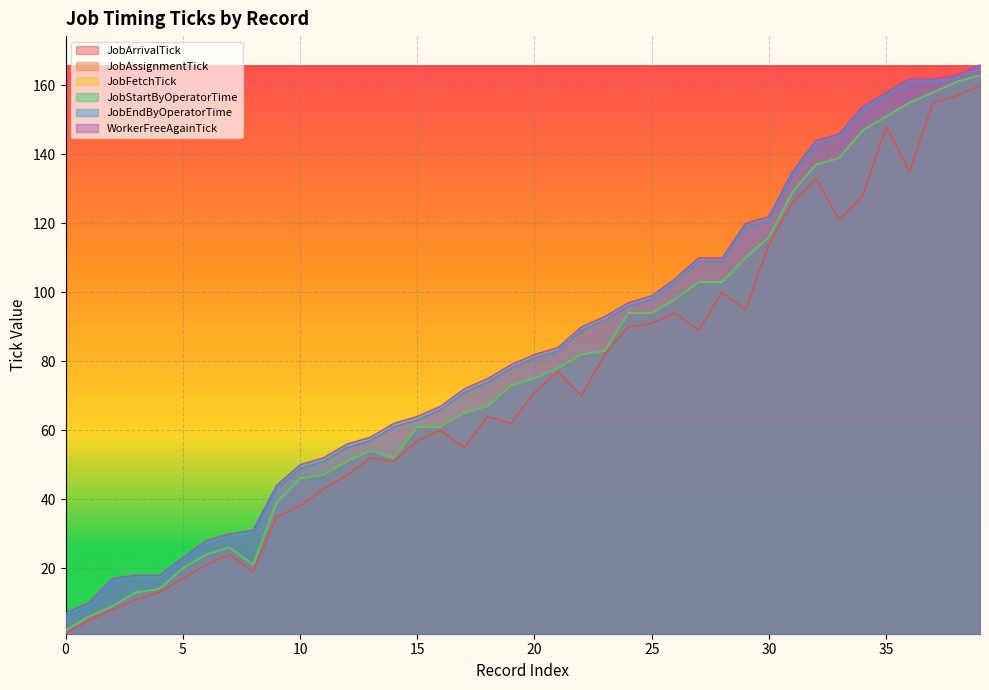

The JobEndByOperatorTime series shows 19 at 20. True or false?

False